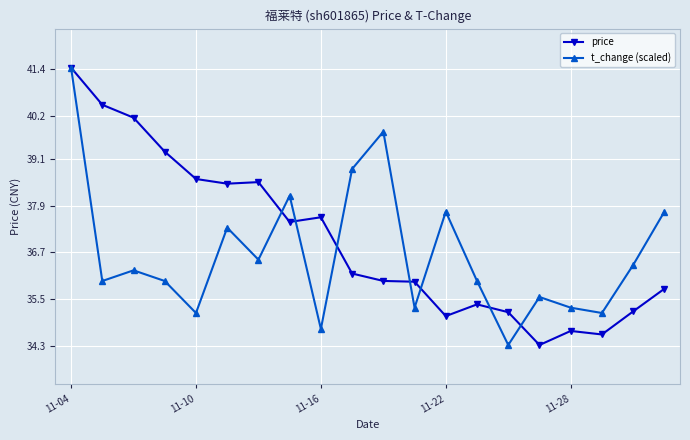

What is the maximum value for t_change (scaled)?

41.4